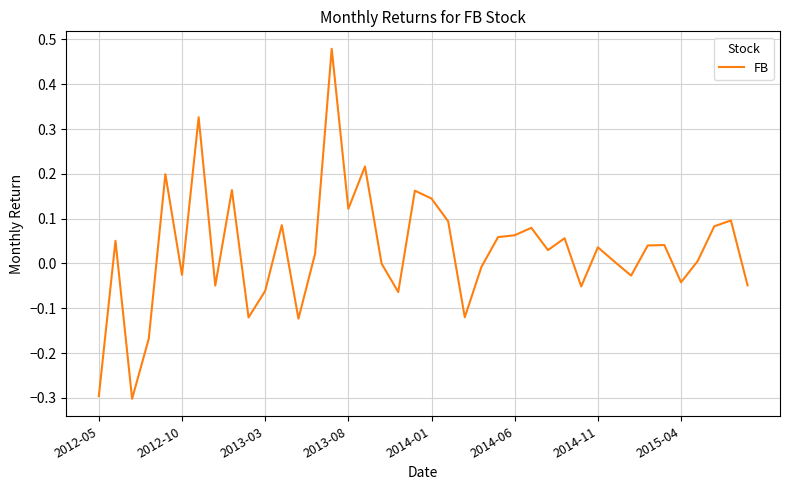

What is the minimum value shown in the chart?

-0.3